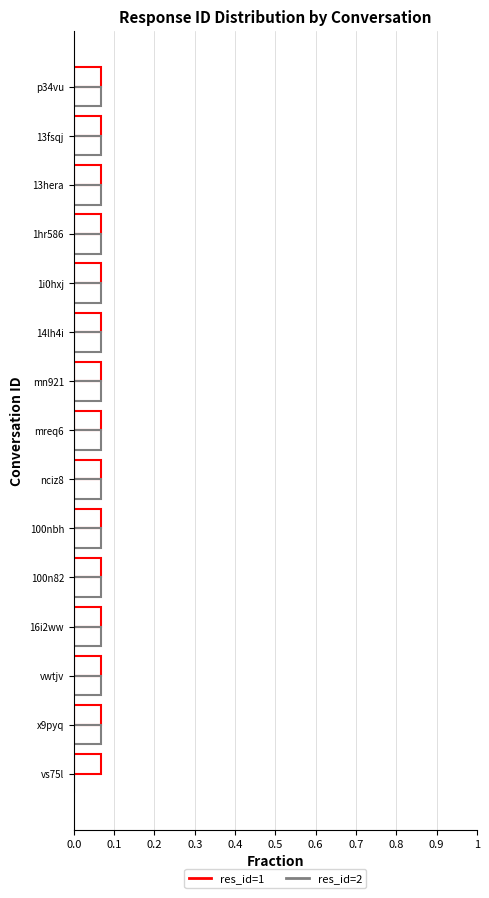

How many series are shown in this chart?

2